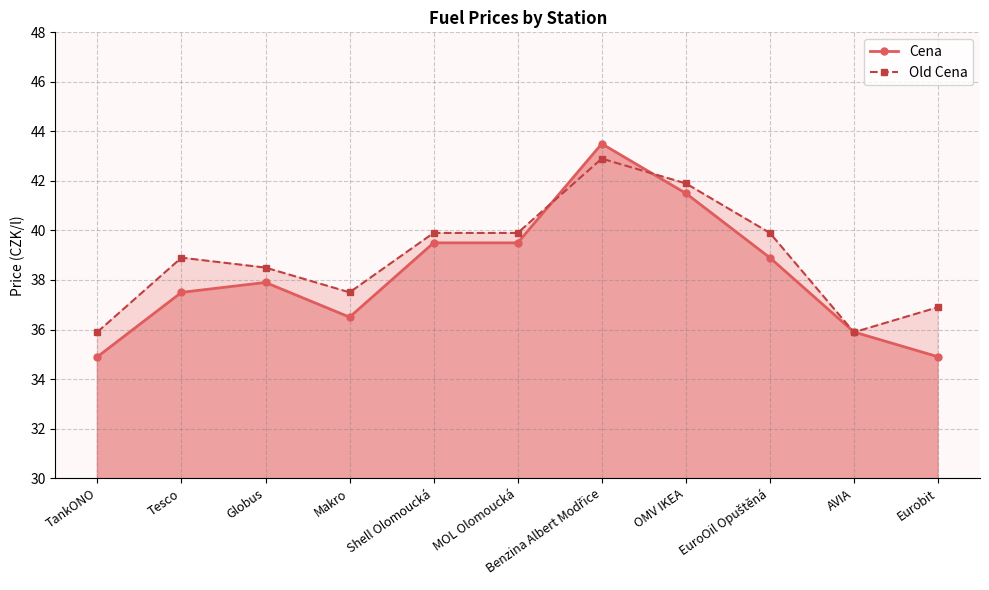

At which label is Old Cena closest to 39?

Tesco